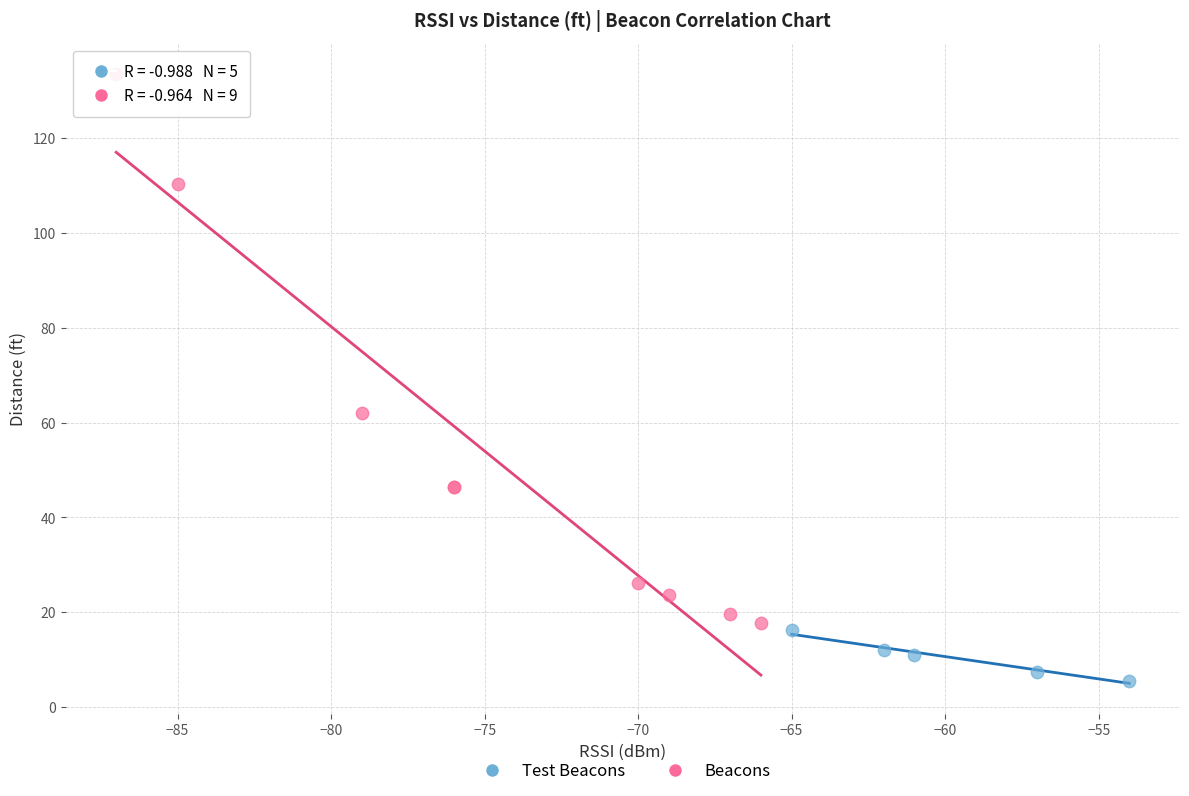

Which series has the widest spread of Y values?

Beacons